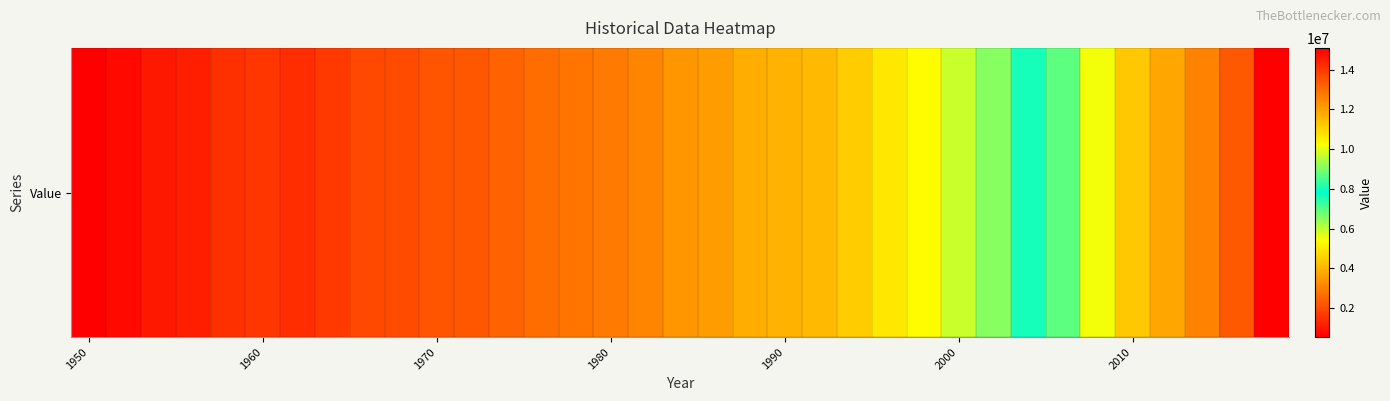

Reading left to right, list all the values displayed in this chart.

537311	764840	1014590	1140826	1475208	1570349	1417289	1657470	1904110	2006901	2143823	2224341	2422178	2587916	2775151	2892872	3059647	3392634	3502443	3885627	3971491	4090475	4454315	4949920	5348429	5889193	6562051	7621088	8727690	10108386	11253948	11862344	12577837	13392962	15100092